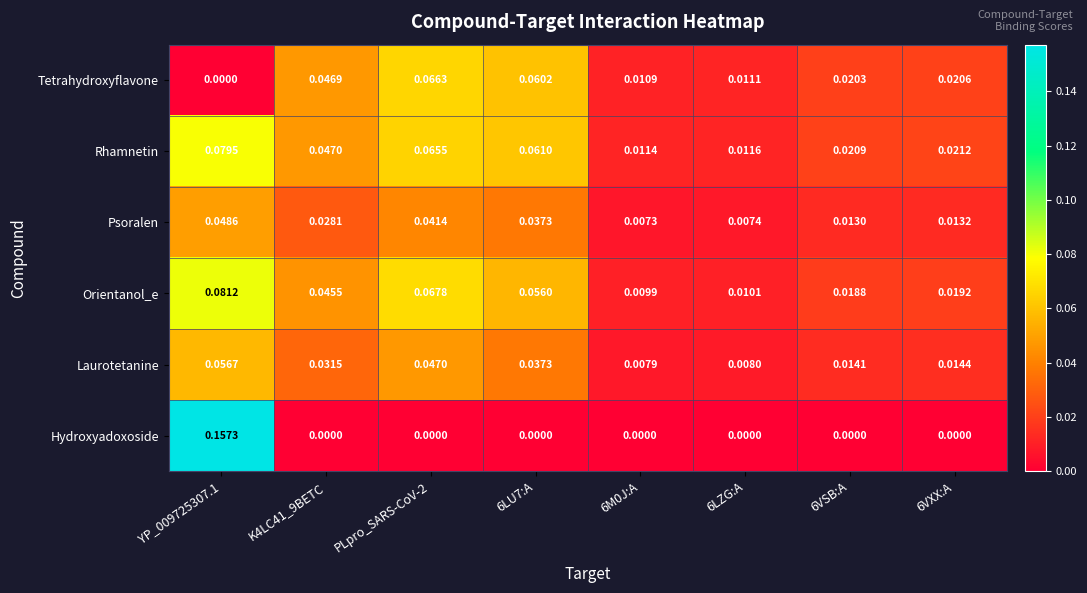

Is the value of Orientanol_e at K4LC41_9BETC greater than the value of Tetrahydroxyflavone at K4LC41_9BETC?

No